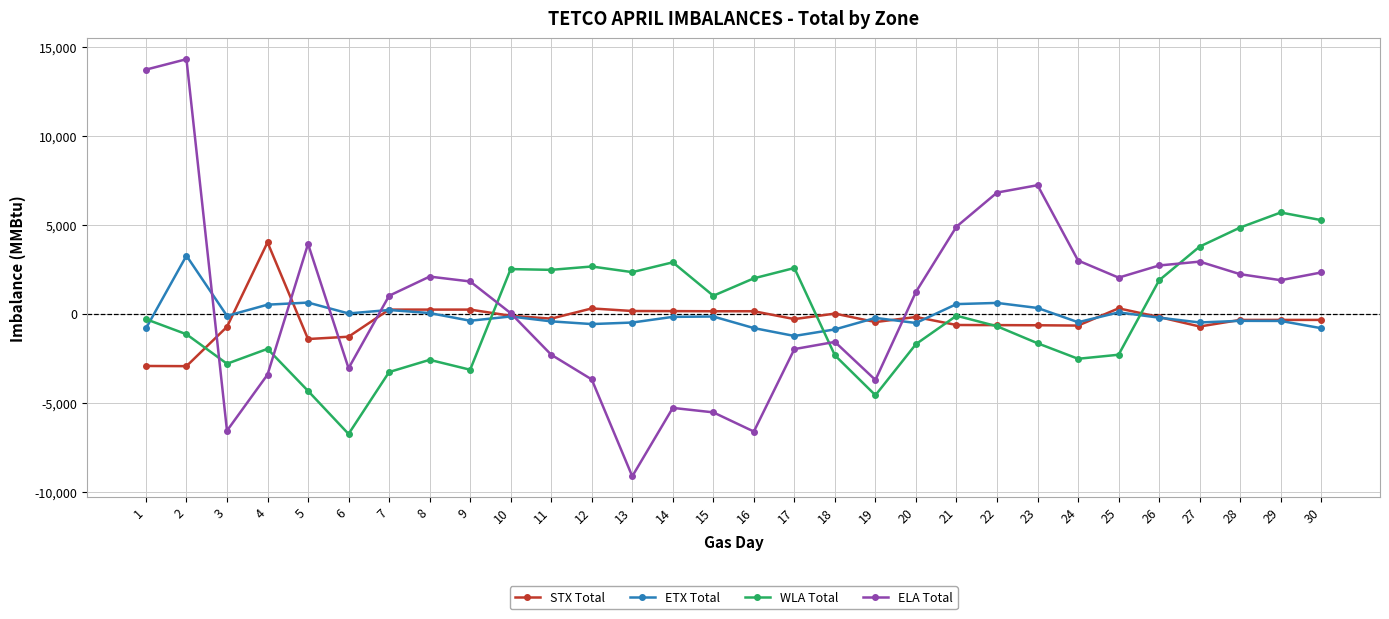

Count the number of data series in this chart.

4